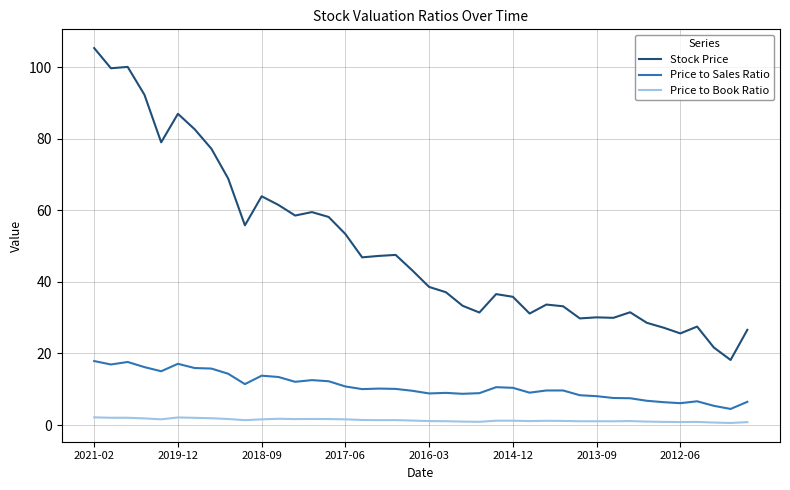

Which series has the largest total across all categories?

Stock Price